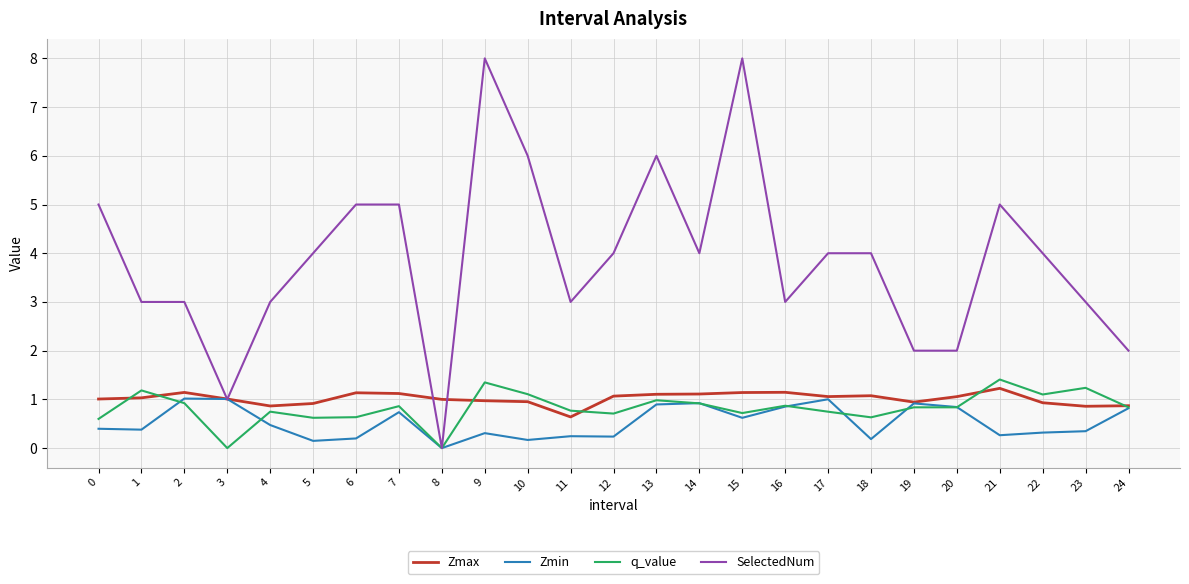

Which series changed the most between 7 and 20?

SelectedNum